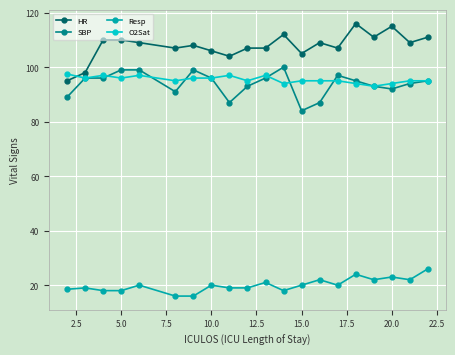

What is the sum of all HR values?

2156.0